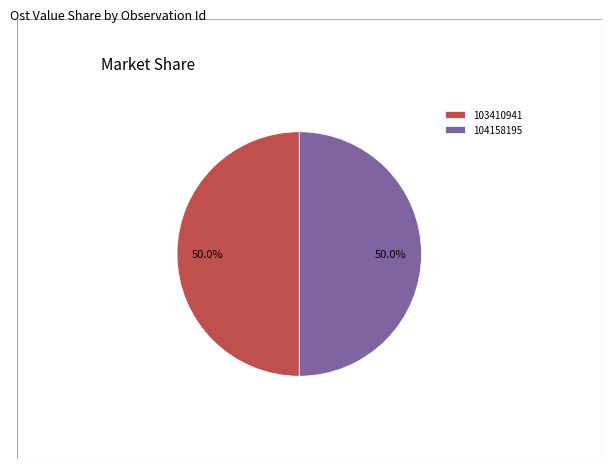

To the nearest percent, what is the combined percentage of 104158195 and 103410941?

100%